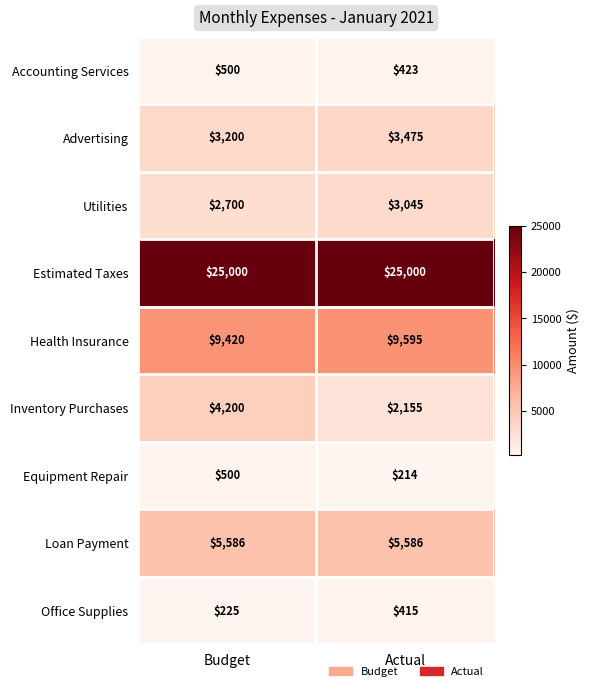

The value of Loan Payment at Budget is 5586. True or false?

True